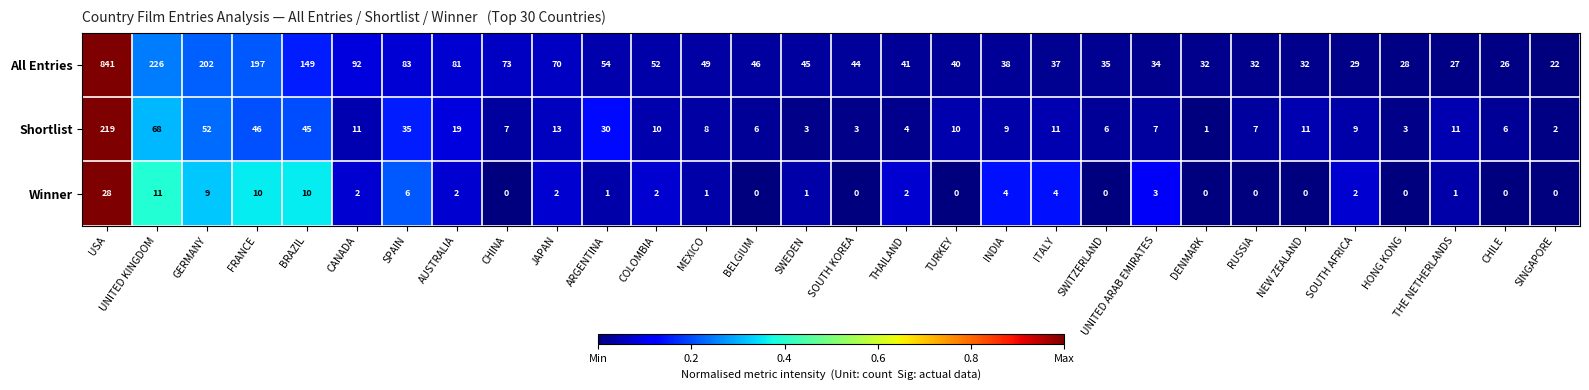

Which series changed the most between JAPAN and SINGAPORE?

All Entries